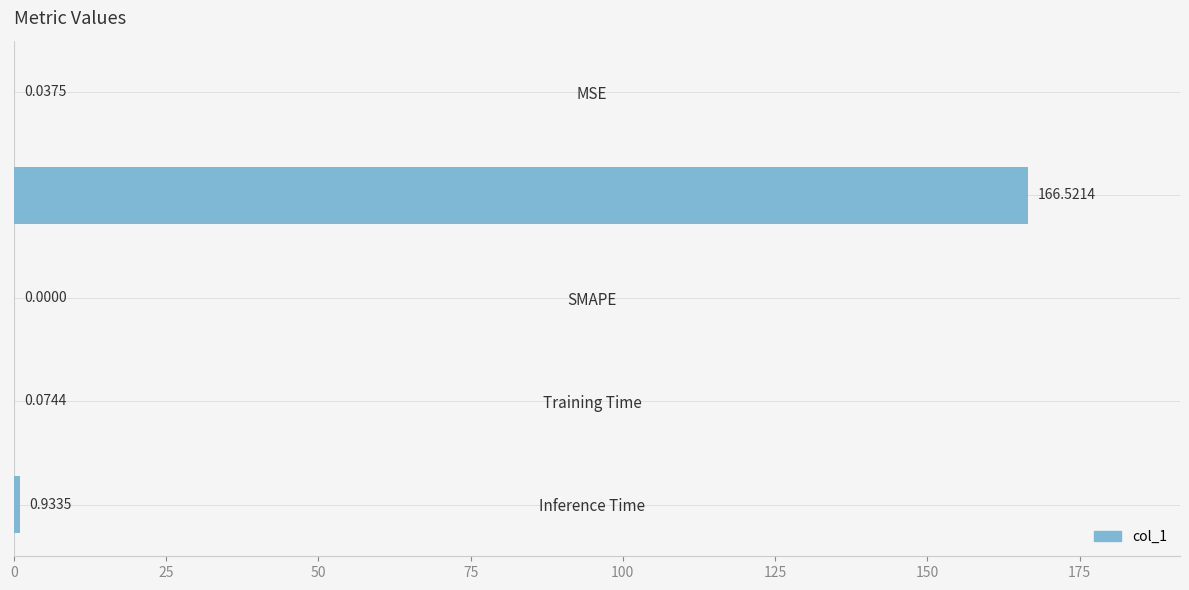

Which label corresponds to the largest value in the chart?

MAPE